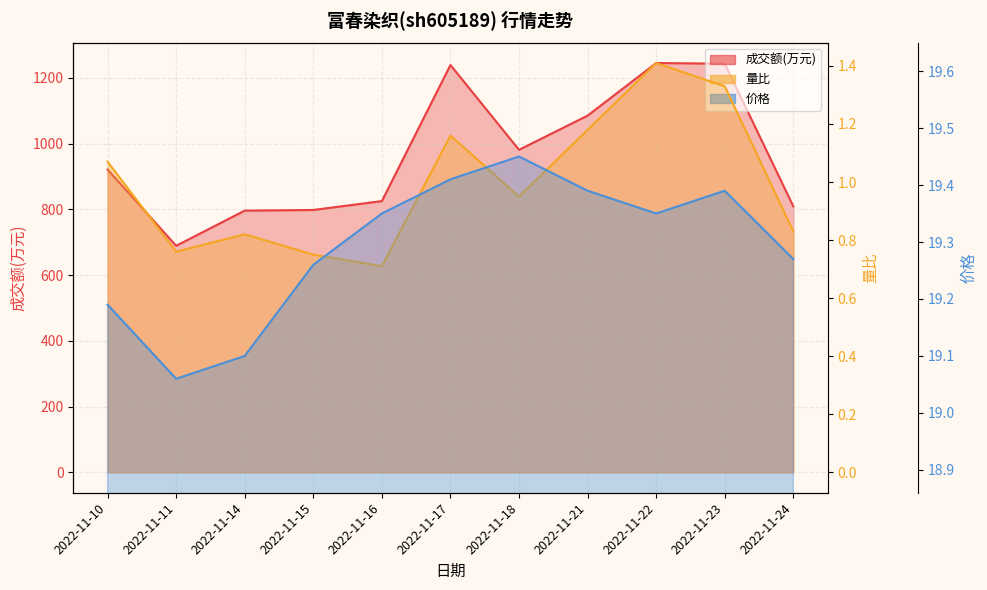

Where is 价格 nearest to the value 19?

2022-11-11